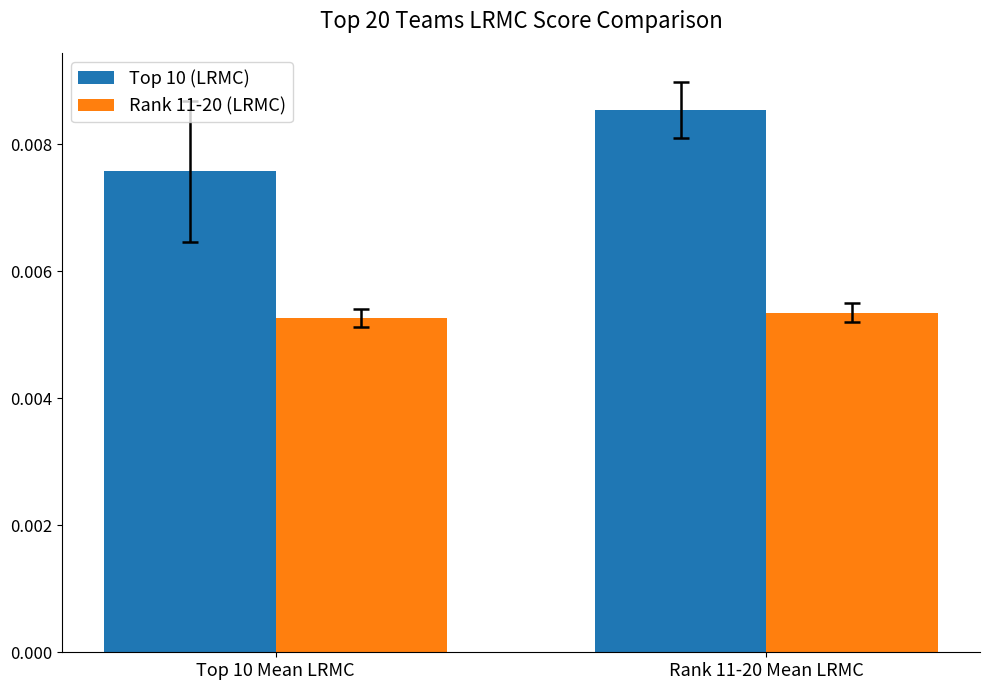

Which series has the widest spread of values?

Top 10 (LRMC)